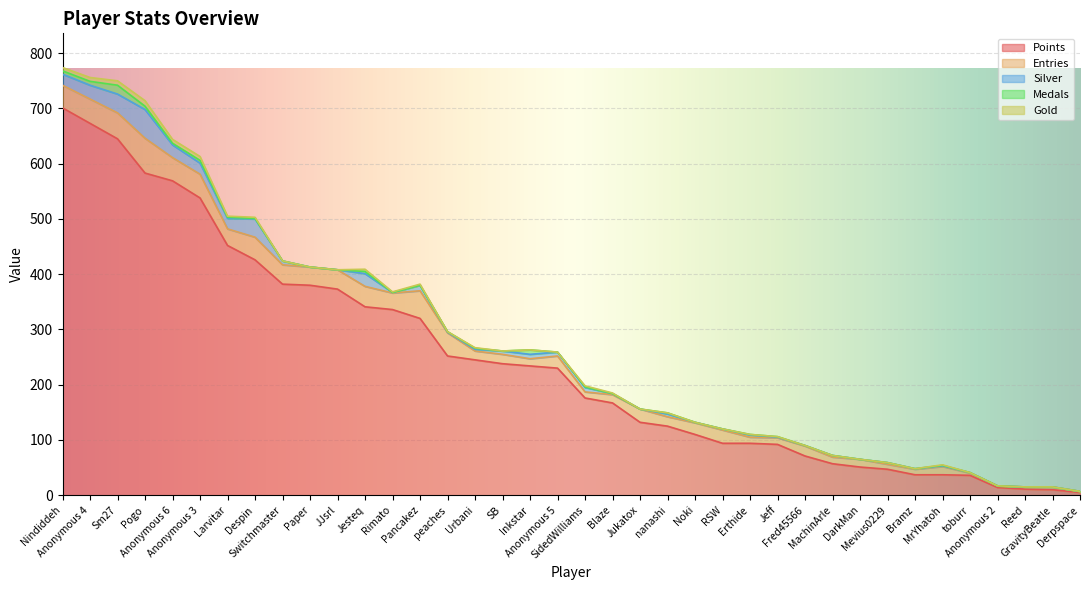

True or false: Entries and Gold cross at least once.

False